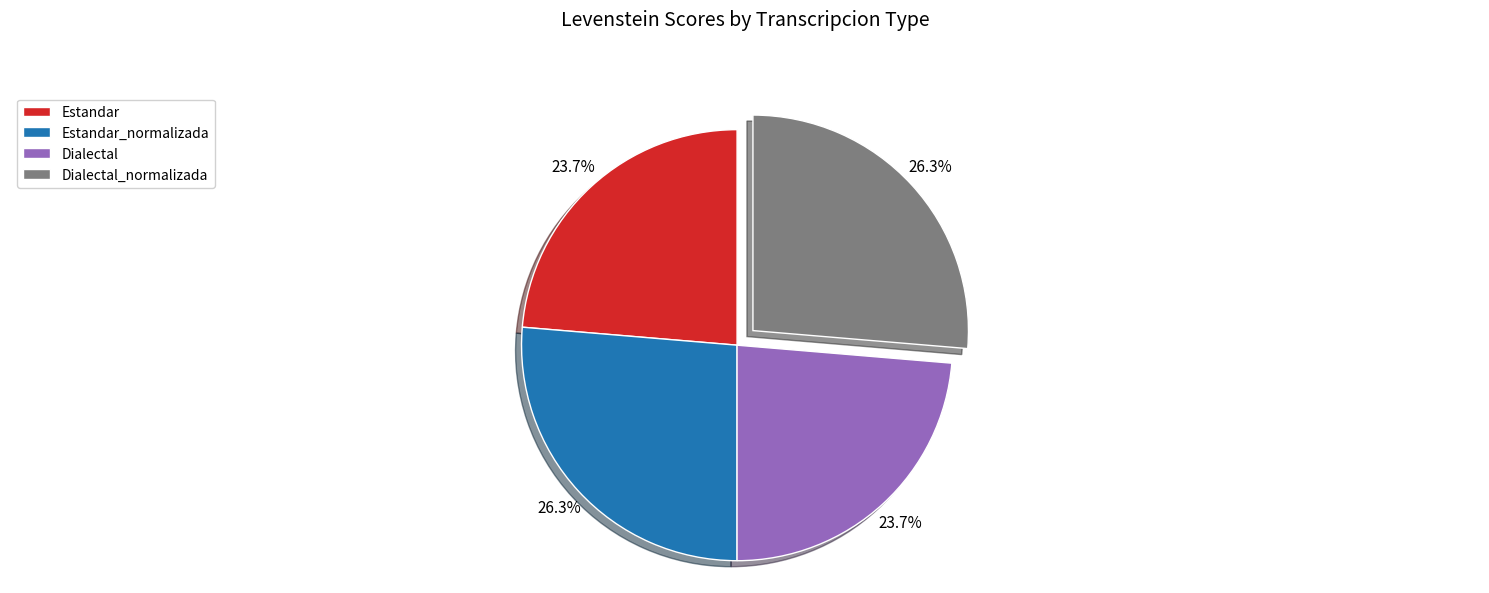

Does any single category account for the majority?

No